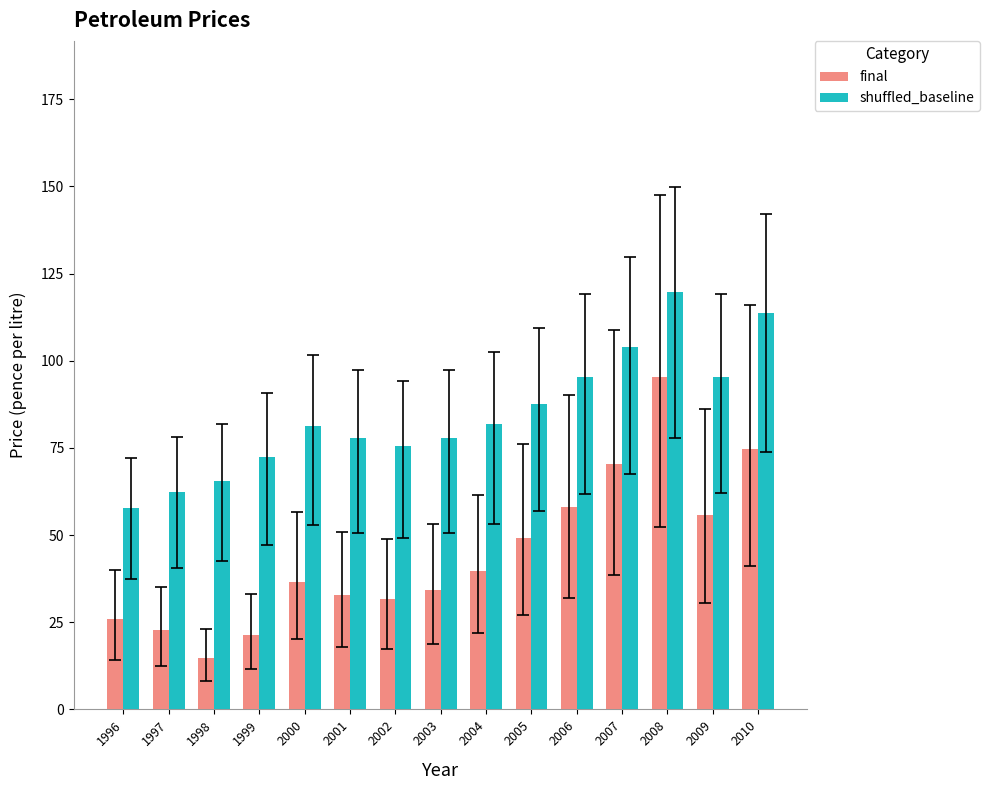

What value does the final series have at 1996?

25.9